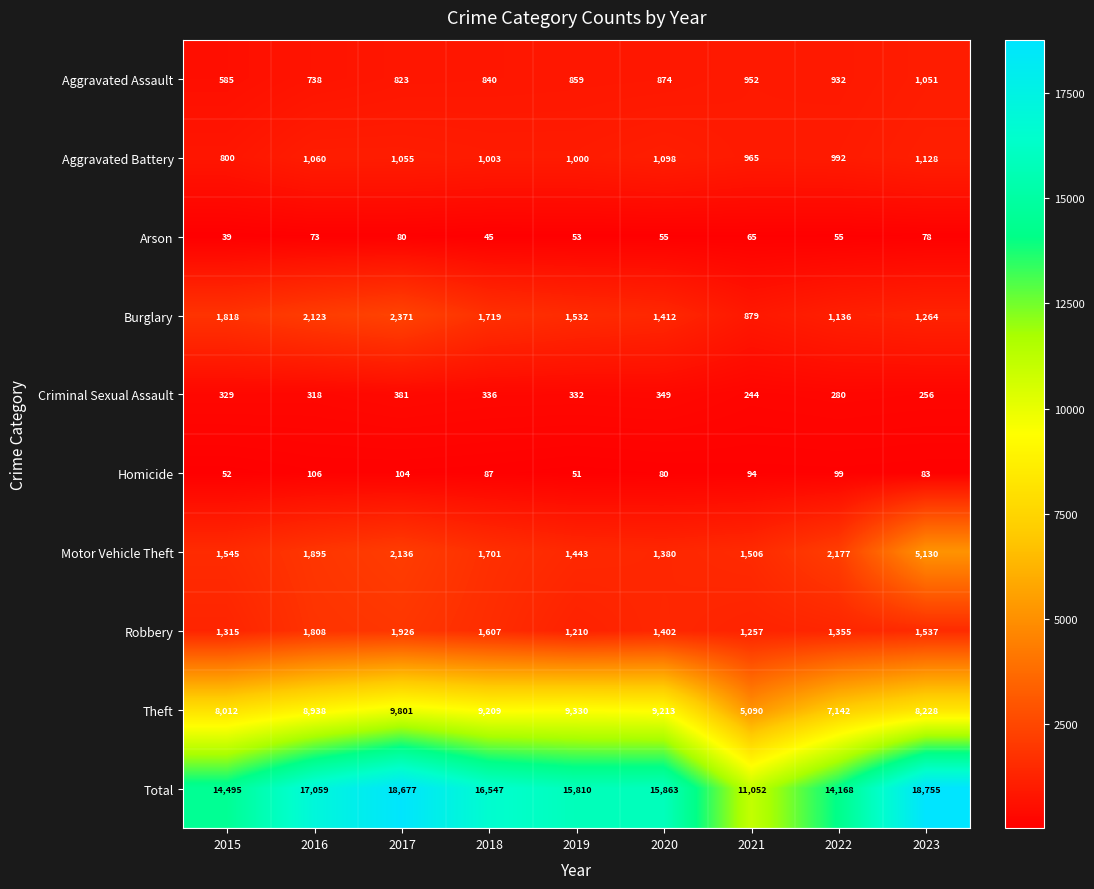

Count the number of data series in this chart.

10